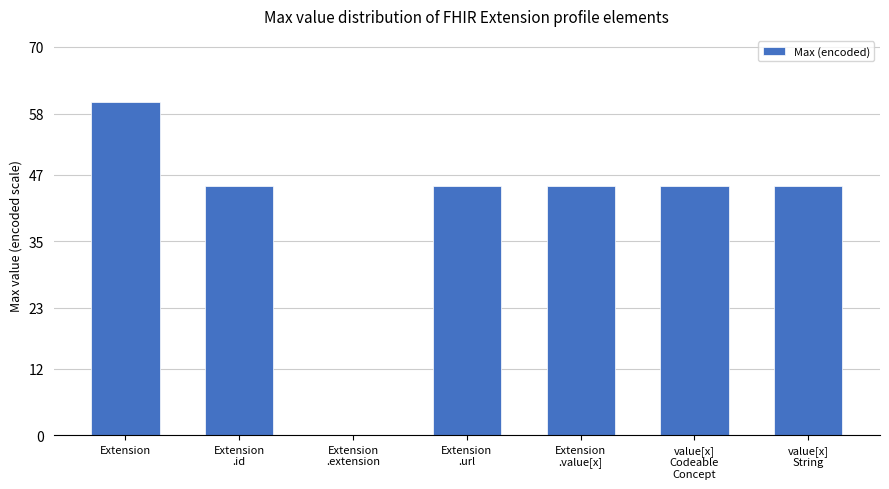

Reading left to right, transcribe all the data shown in this chart.

Extension=60	Extension
.id=45	Extension
.extension=0	Extension
.url=45	Extension
.value[x]=45	value[x]
Codeable
Concept=45	value[x]
String=45